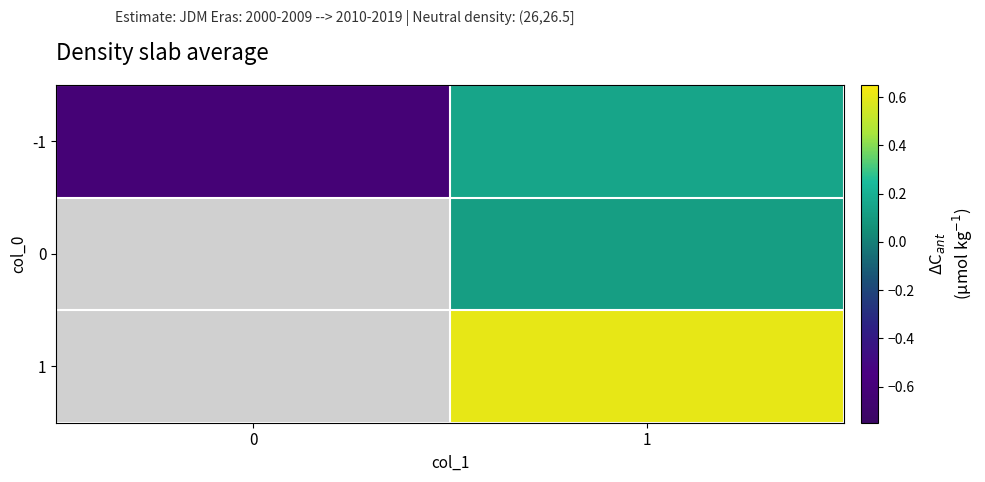

Is it true that 0 equals 0.1 at 1?

False